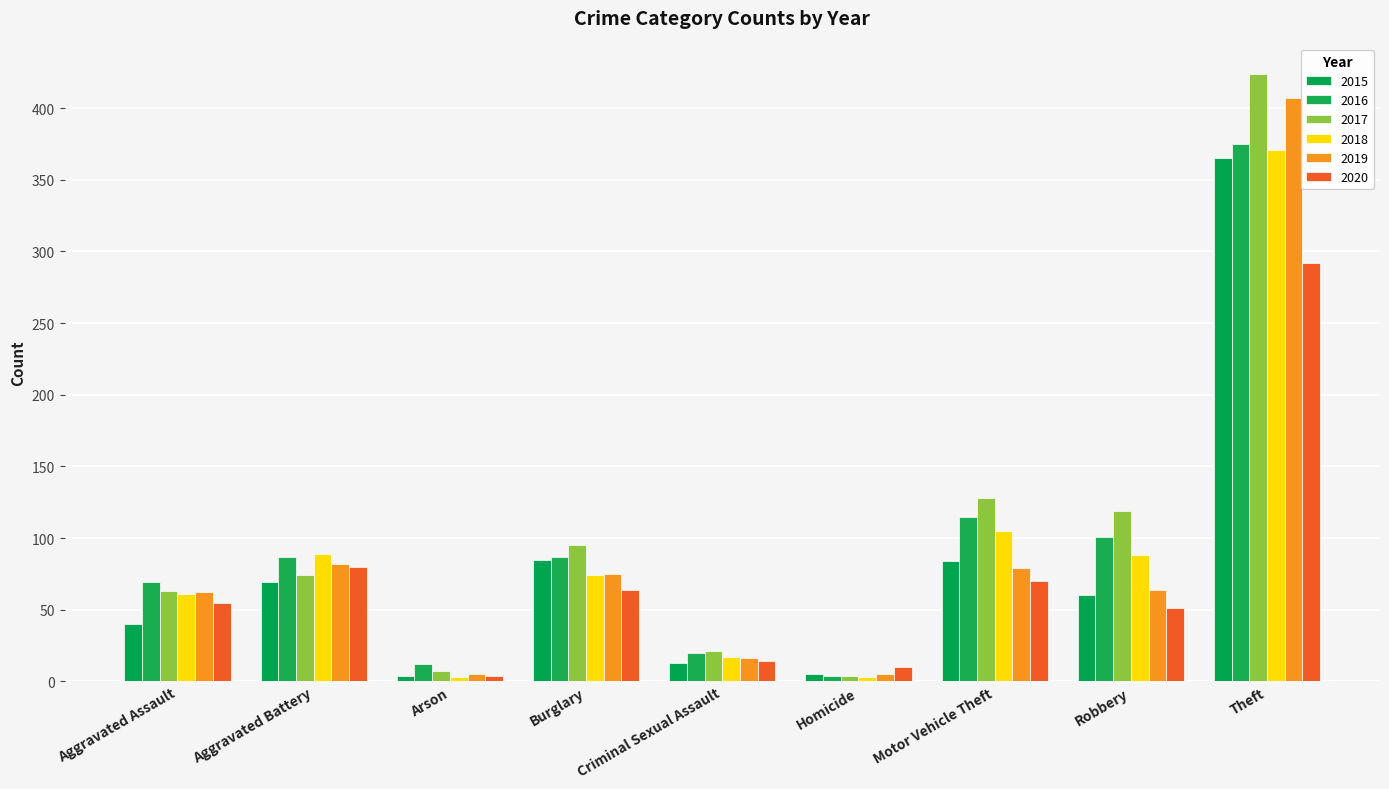

Which category has the lowest value in the 2016 series?

Homicide